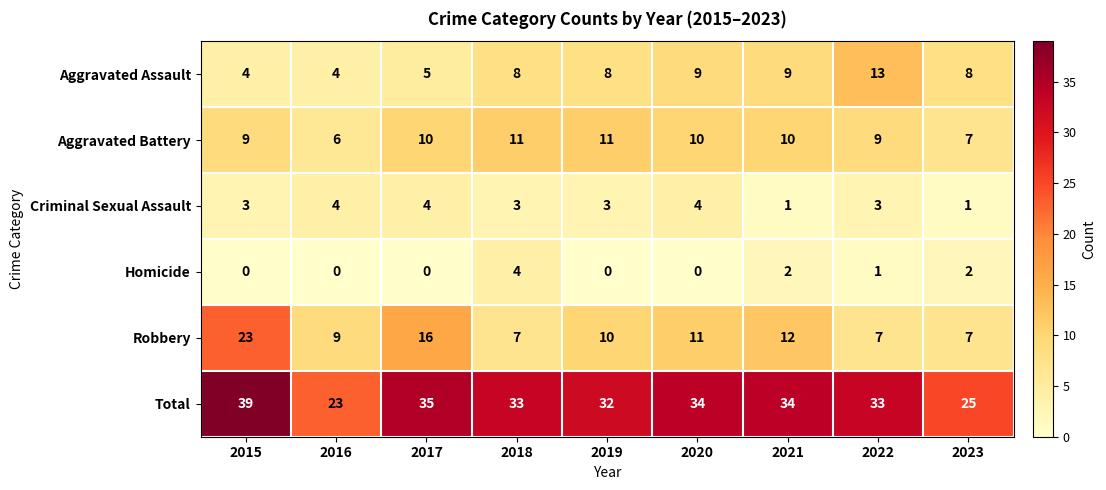

True or false: Aggravated Battery has a value of 7 at 2017.

False